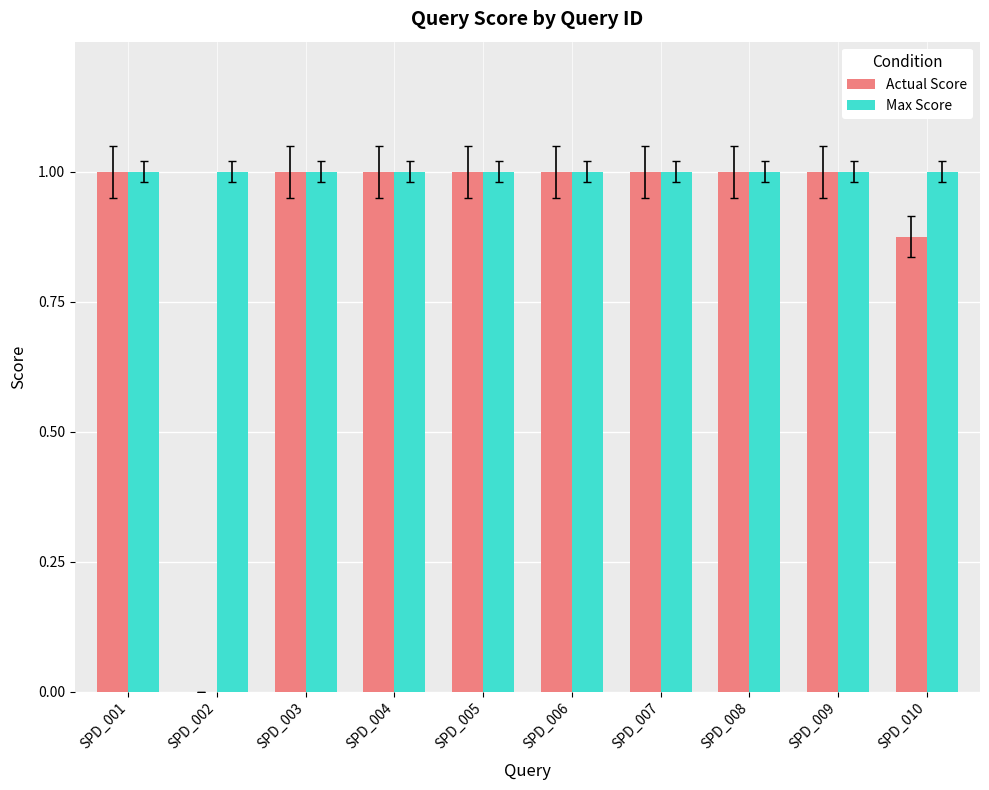

Where is Actual Score nearest to the value 0?

SPD_002